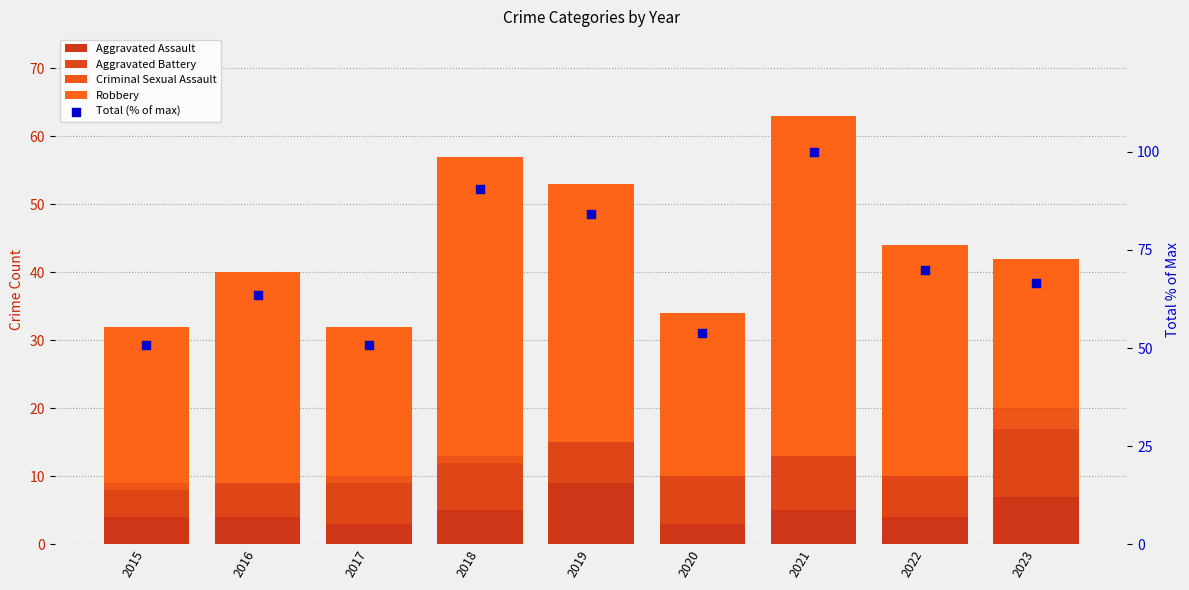

What are all the series names shown in the legend?

Aggravated Assault, Aggravated Battery, Criminal Sexual Assault, Robbery, Total (% of max)